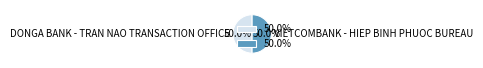

To the nearest percent, what portion does VIETCOMBANK - HIEP BINH PHUOC BUREAU represent?

50%